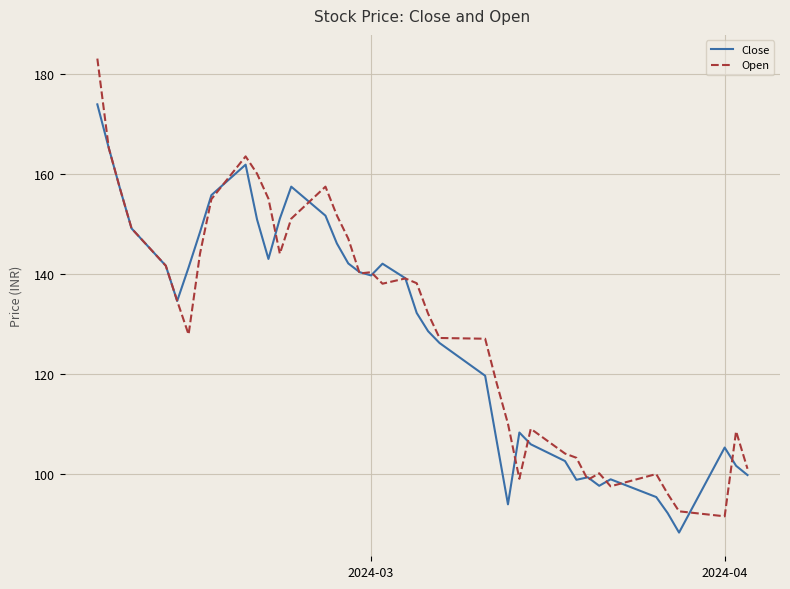

Which series has the largest range (max minus min)?

Open